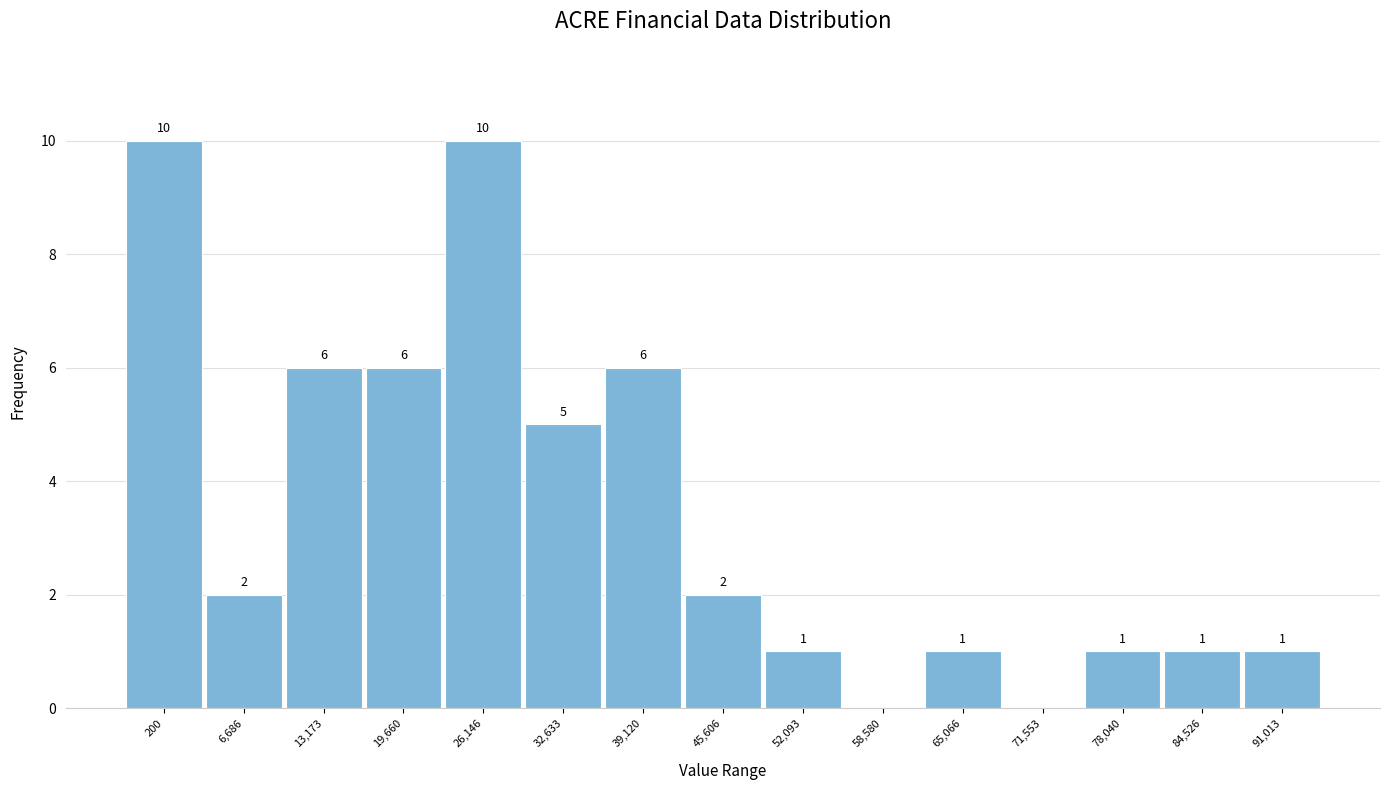

Reading left to right, extract all data points from this chart.

200=10	6,686=2	13,173=6	19,660=6	26,146=10	32,633=5	39,120=6	45,606=2	52,093=1	58,580=0	65,066=1	71,553=0	78,040=1	84,526=1	91,013=1